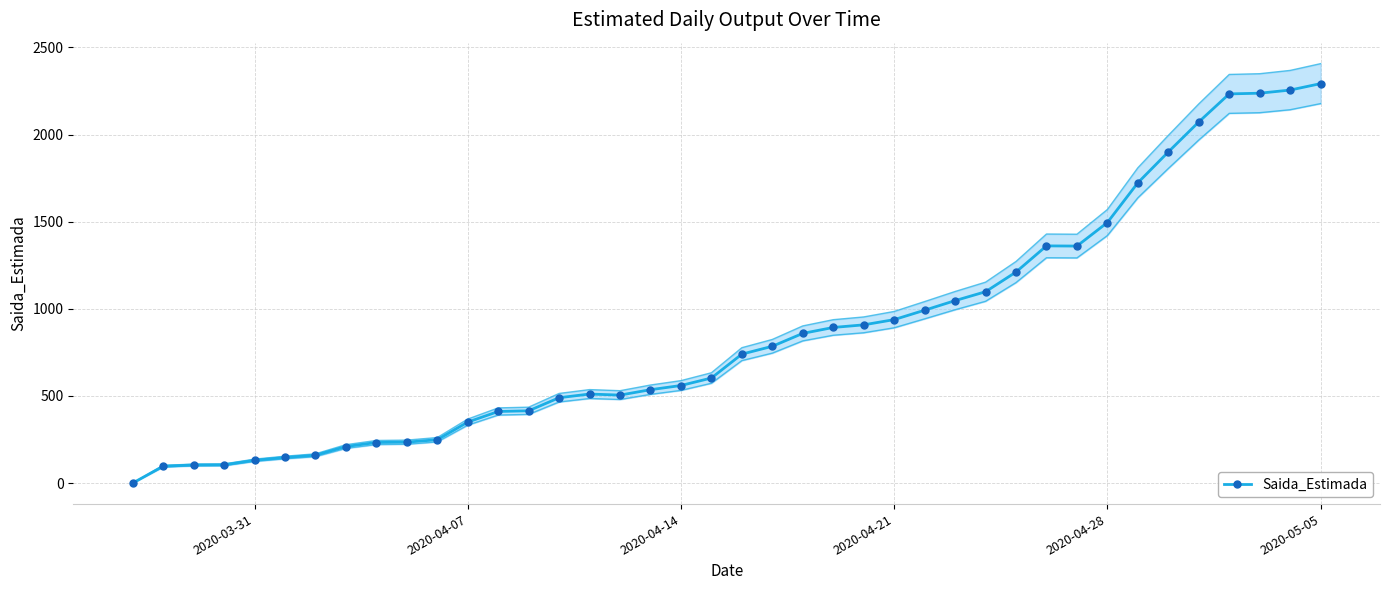

True or false: Saida_Estimada has more than 0 interior local peaks.

True